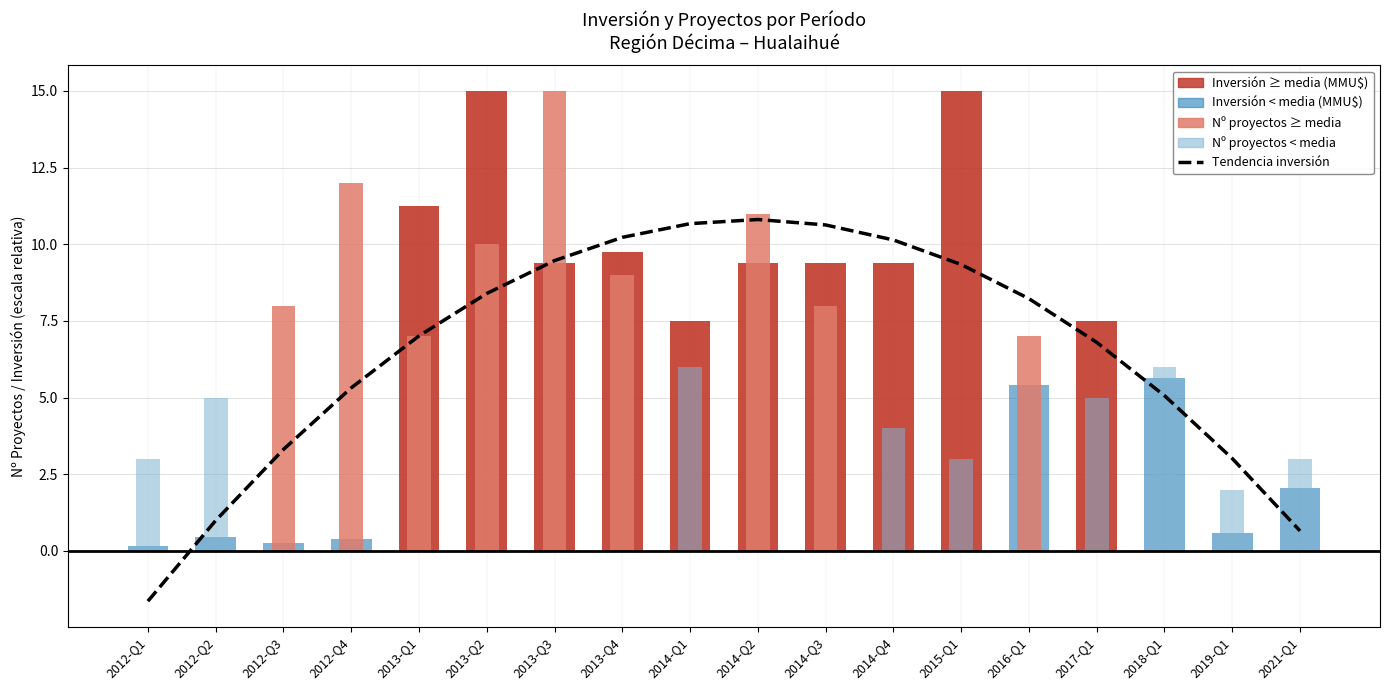

Which label corresponds to the largest value in the chart?

2014-Q2